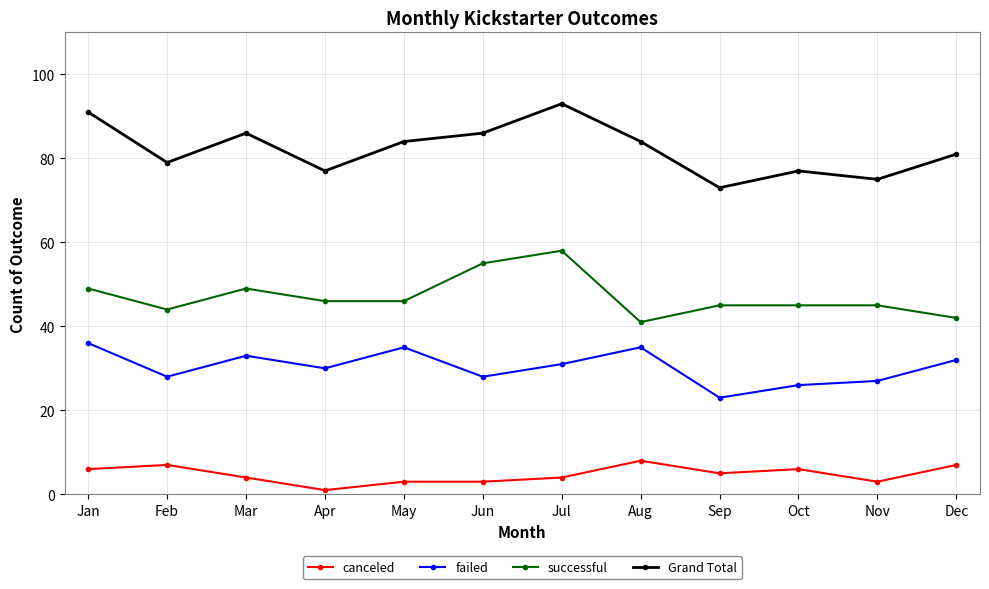

At how many categories does at least one series exceed 87?

2